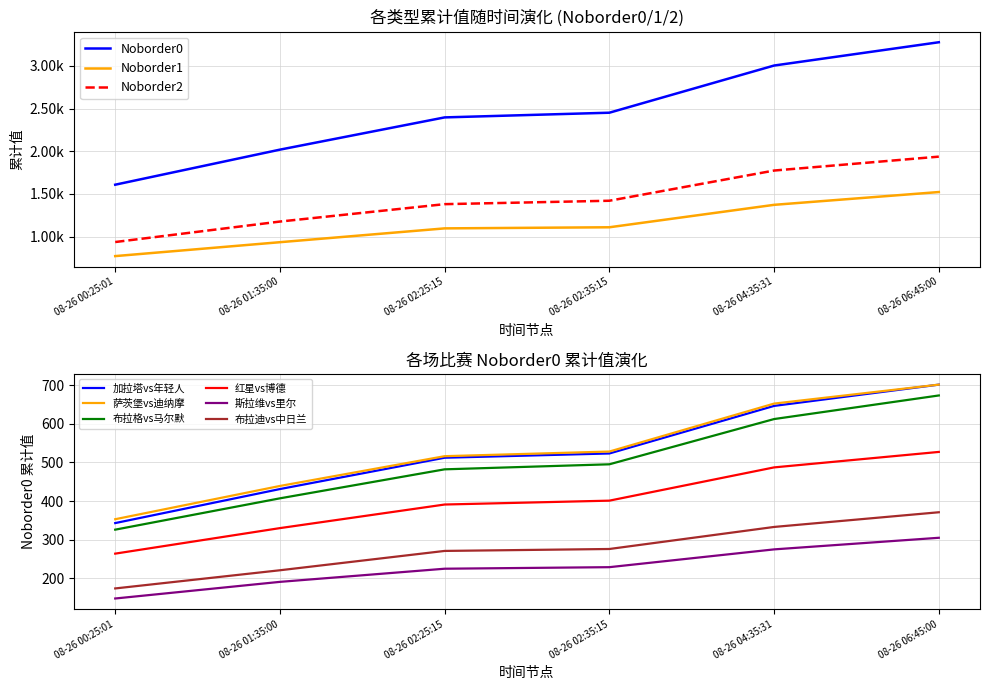

What is the sum of the Noborder0 values at 08-26 06:45:00 and 08-26 02:25:15?

1213